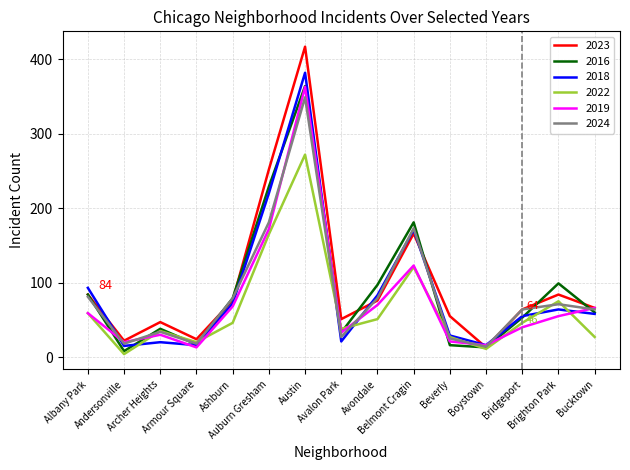

Which series has the widest spread of values?

2023